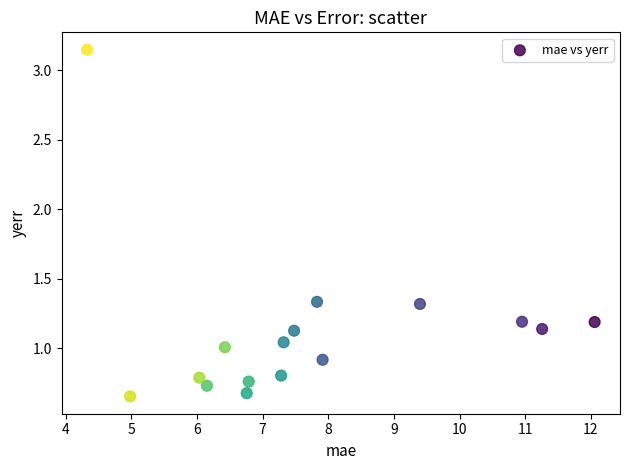

What is the range of Y values (max minus min)?

2.5